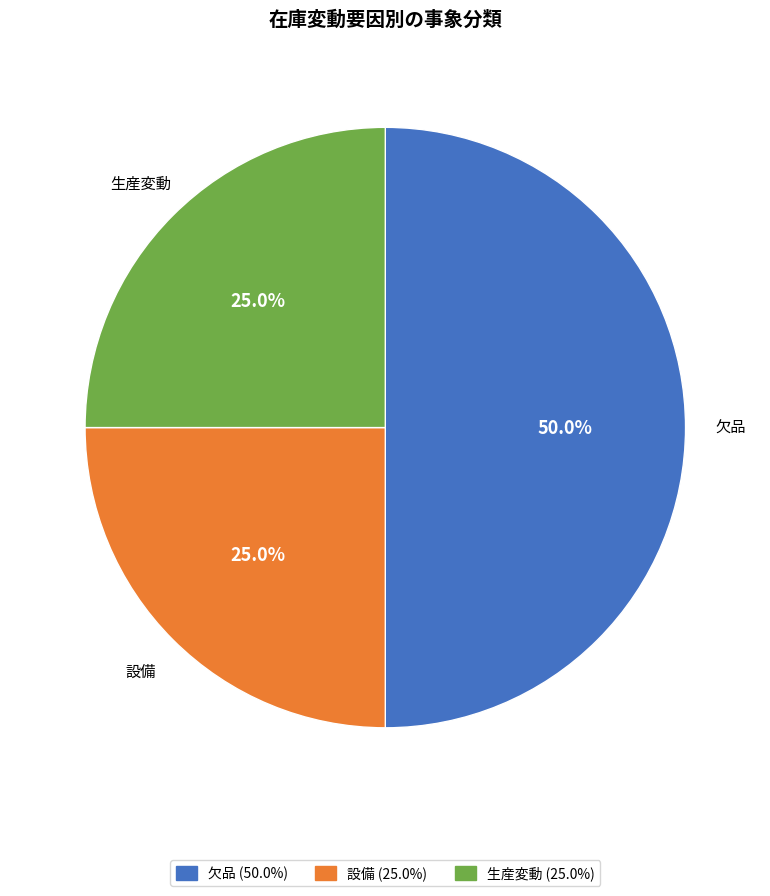

Does 生産変動 account for over 50% of the chart?

No